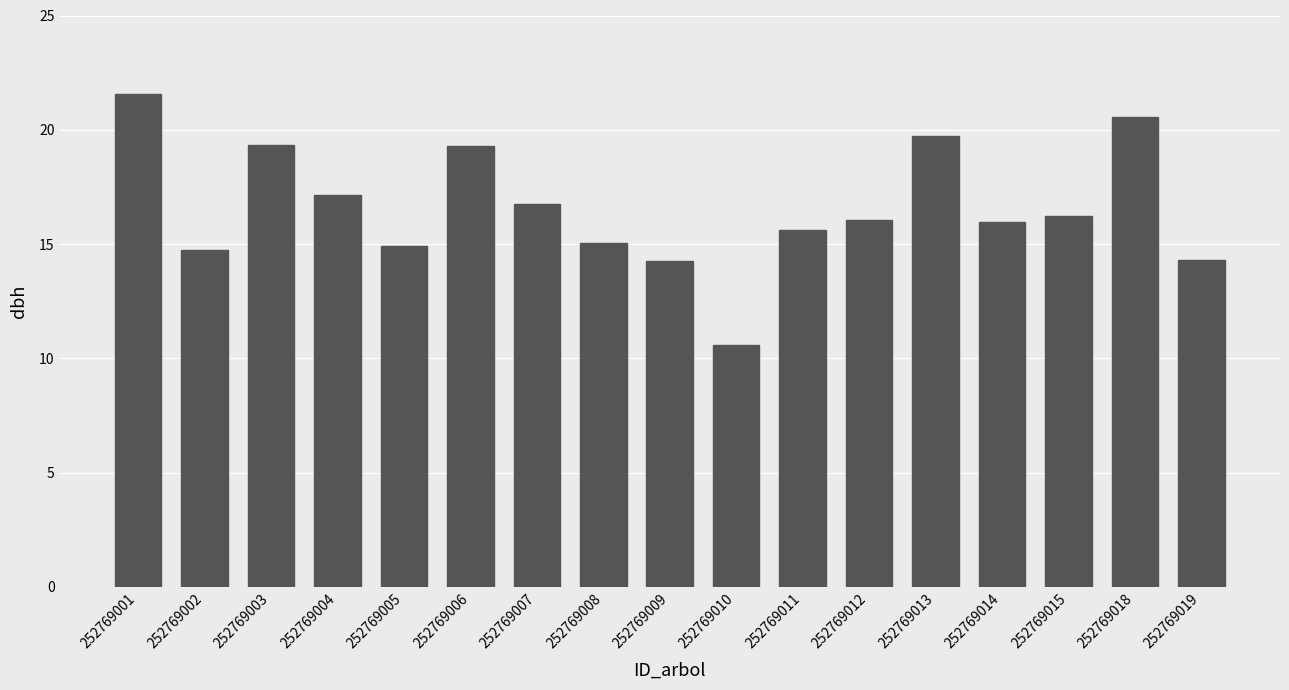

Read the value at 252769012.

16.1